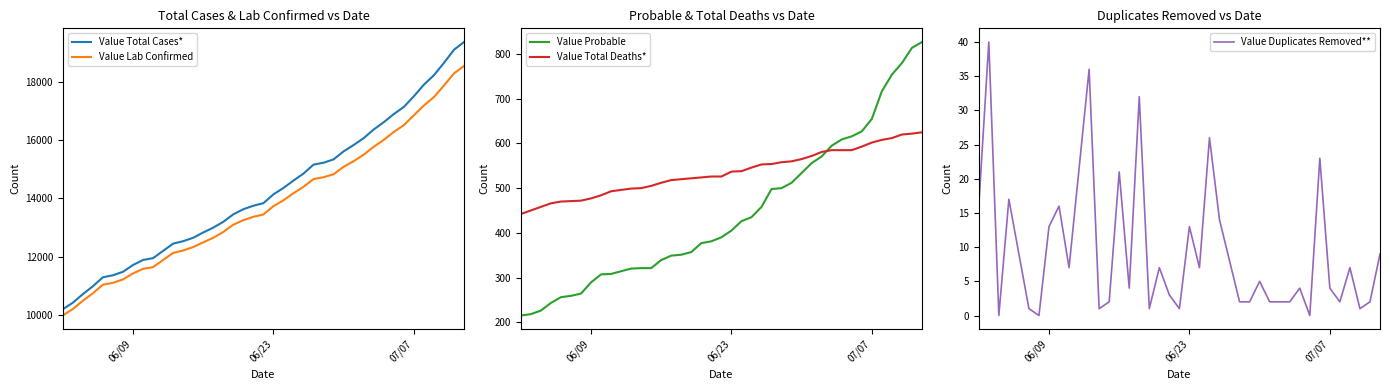

Reading left to right, what are all the values shown in this chart?

Value Total Cases*: 10185	10410	10705	10977	11287	11356	11476	11708	11883	11945	12445	12529	12647	12829	12995	13197	13454	13630	13750	13839	14141	14363	14617	14859	15167	15232	15347	15624	15842	16079	16376	16627	16907	17152	17519	17919	18245	18670	19121	19389
Value Lab Confirmed: 9970	10192	10479	10734	11031	11097	11212	11419	11576	11637	12125	12208	12326	12490	12646	12846	13097	13253	13369	13449	13736	13937	14182	14401	14669	14732	14835	15090	15286	15508	15781	16018	16291	16525	16864	17202	17491	17890	18307	18562
Value Probable: 215	218	226	243	256	259	264	289	307	308	320	321	321	339	349	351	357	377	381	390	405	426	435	458	498	500	512	534	556	571	595	609	616	627	655	717	754	780	814	827
Value Total Deaths*: 442	450	458	466	470	471	472	477	484	493	499	500	505	512	518	520	522	524	526	526	537	538	546	553	554	558	560	565	572	581	585	585	585	593	602	608	612	620	622	625
Value Duplicates Removed**: 16	40	0	17	9	1	0	13	16	7	36	1	2	21	4	32	1	7	3	1	13	7	26	14	8	2	2	5	2	2	2	4	0	23	4	2	7	1	2	9